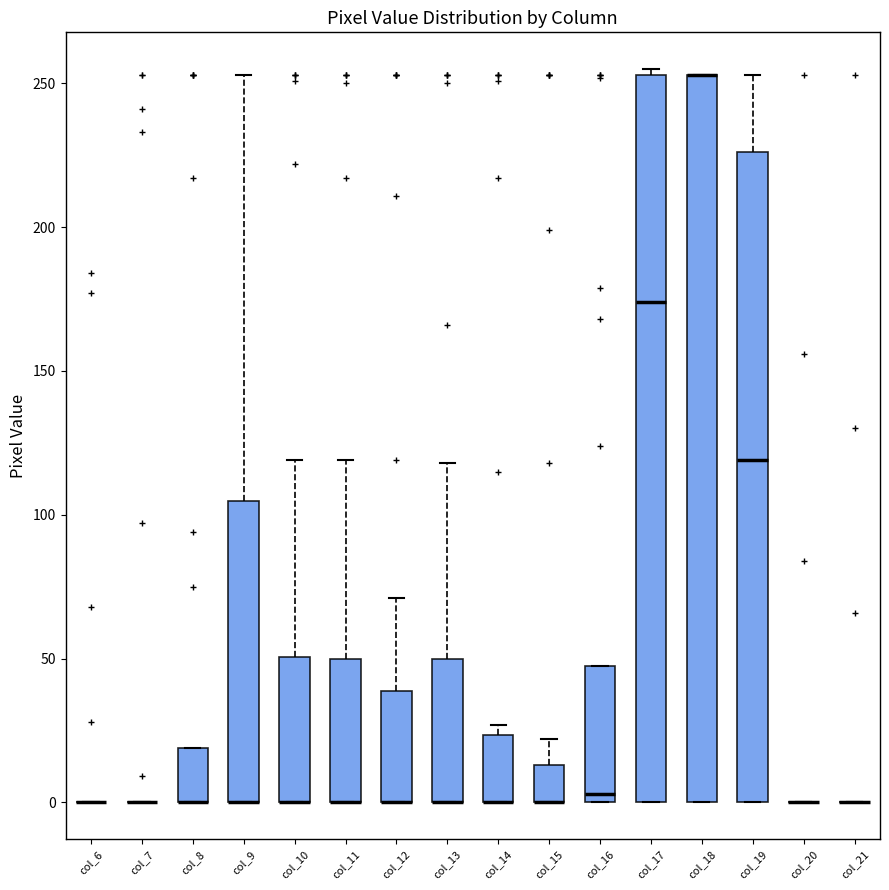

Reading left to right, transcribe this box plot: for each box, give where its median line is, the range the box spans, and where its two whiskers end, as read against the y-axis. The values are not printed on the chart, so give them approximately, as read against the axis.

col_6: box collapsed to a line at 0, whiskers 0 to 0
col_7: box collapsed to a line at 0, whiskers 0 to 0
col_8: median 0 (drawn on the box's lower edge), box 0 to 20, whiskers 0 to 20
col_9: median 0 (drawn on the box's lower edge), box 0 to 105, whiskers 0 to 255
col_10: median 0 (drawn on the box's lower edge), box 0 to 50, whiskers 0 to 120
col_11: median 0 (drawn on the box's lower edge), box 0 to 50, whiskers 0 to 120
col_12: median 0 (drawn on the box's lower edge), box 0 to 40, whiskers 0 to 70
col_13: median 0 (drawn on the box's lower edge), box 0 to 50, whiskers 0 to 120
col_14: median 0 (drawn on the box's lower edge), box 0 to 25, whiskers 0 to 25 (just above the box's upper edge)
col_15: median 0 (drawn on the box's lower edge), box 0 to 15, whiskers 0 to 20
col_16: median 5, box 0 to 50, whiskers 0 to 50
col_17: median 175, box 0 to 255, whiskers 0 to 255 (just above the box's upper edge)
col_18: median 255 (drawn on the box's upper edge), box 0 to 255, whiskers 0 to 255
col_19: median 120, box 0 to 225, whiskers 0 to 255
col_20: box collapsed to a line at 0, whiskers 0 to 0
col_21: box collapsed to a line at 0, whiskers 0 to 0